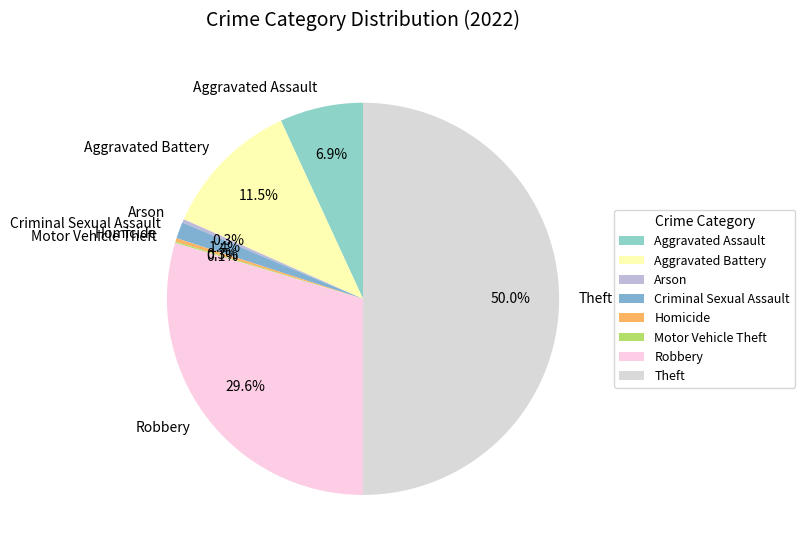

Is the sum of Arson and Aggravated Assault greater than half?

No